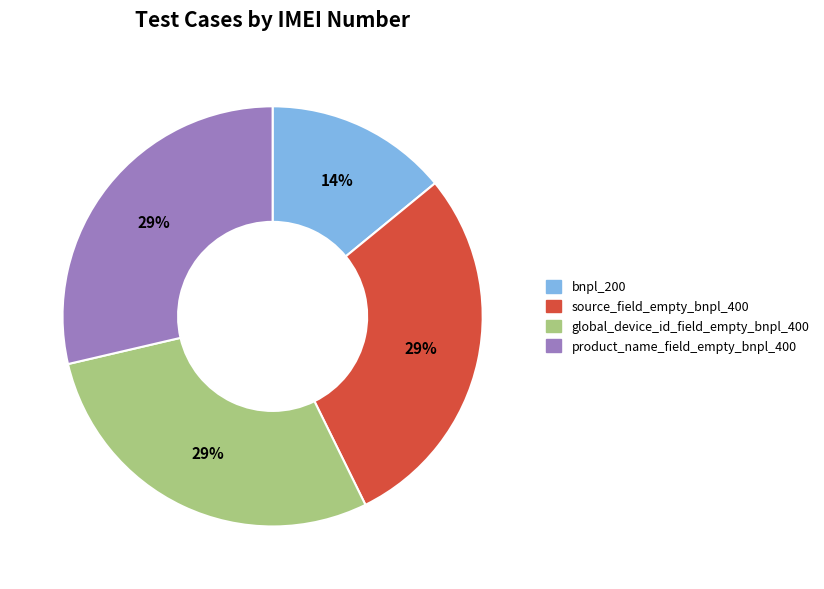

Which has a higher value, bnpl_200 or global_device_id_field_empty_bnpl_400?

global_device_id_field_empty_bnpl_400